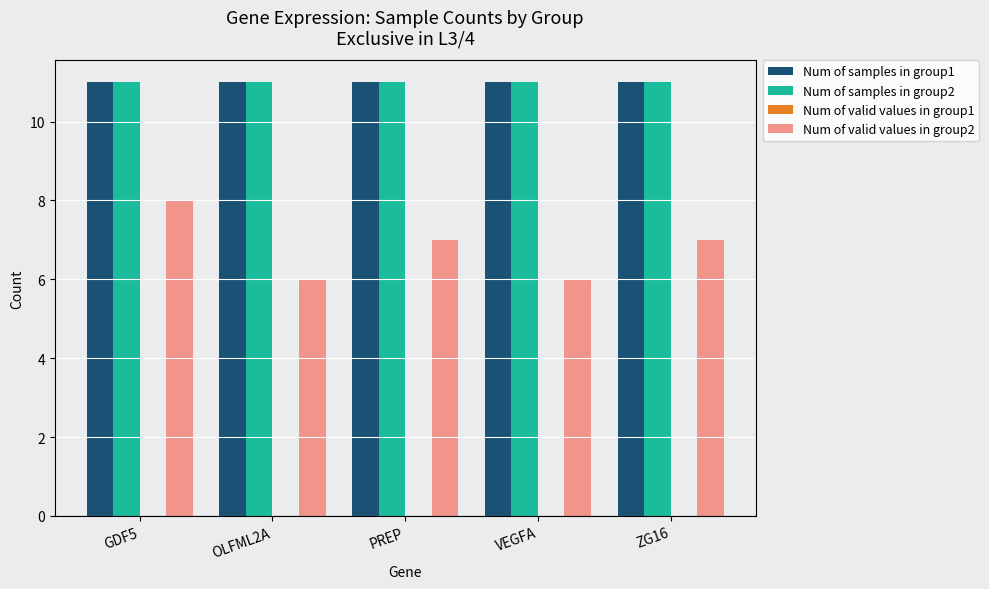

True or false: Num of valid values in group2 has a value of 7 at ZG16.

True